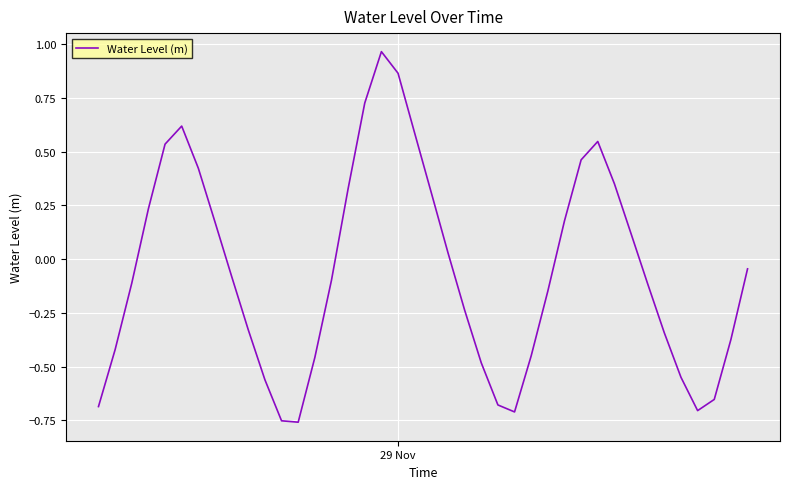

Is this an area chart (filled region under the line)?

No